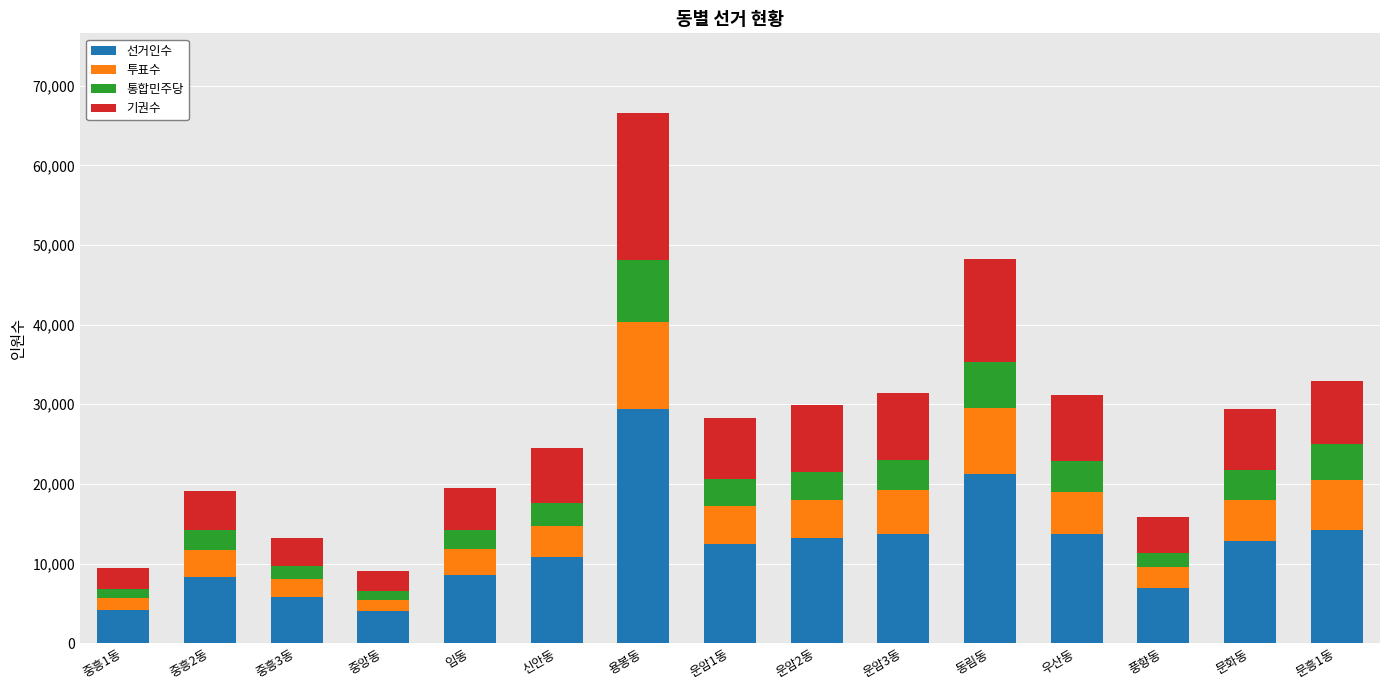

Are the bars grouped side by side (vs. stacked)?

No